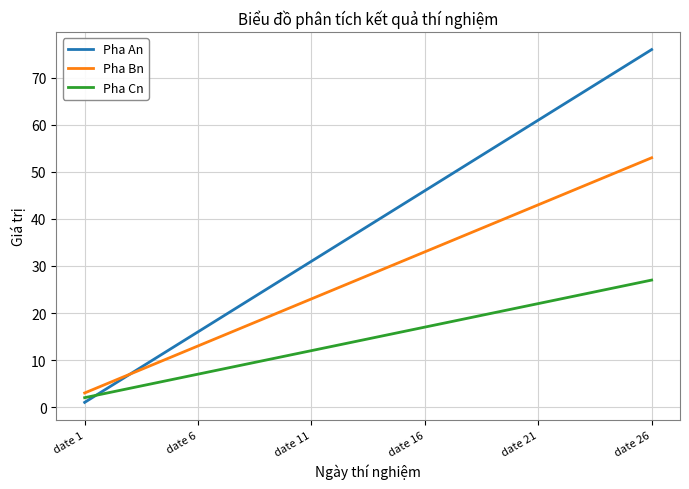

Rank the series by their average value, from highest to lowest.

Pha An, Pha Bn, Pha Cn